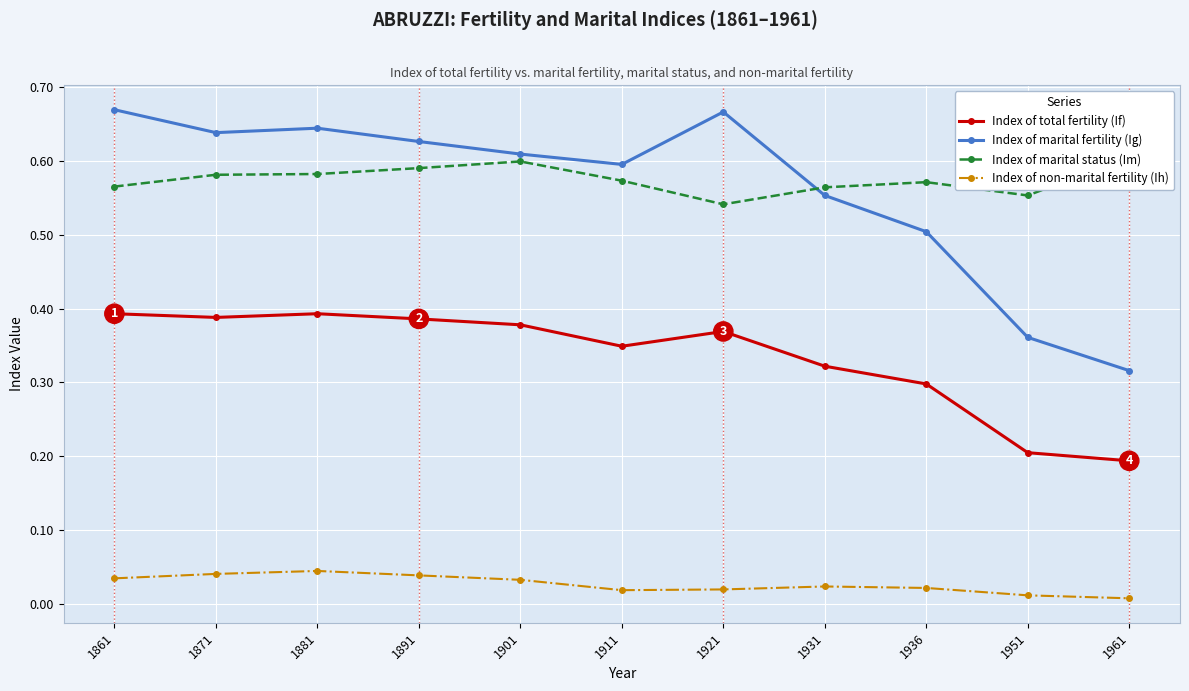

What are all the series names shown in the legend?

Index of total fertility (If), Index of marital fertility (Ig), Index of marital status (Im), Index of non-marital fertility (Ih)